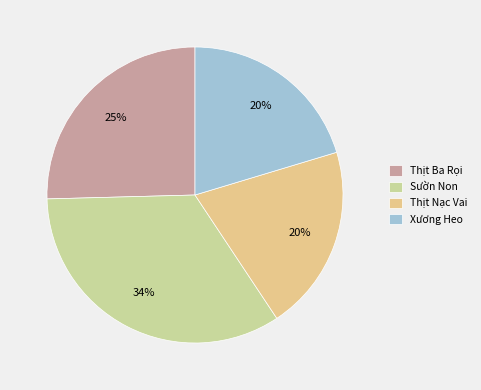

True or false: Xương Heo accounts for 20% of the total.

True